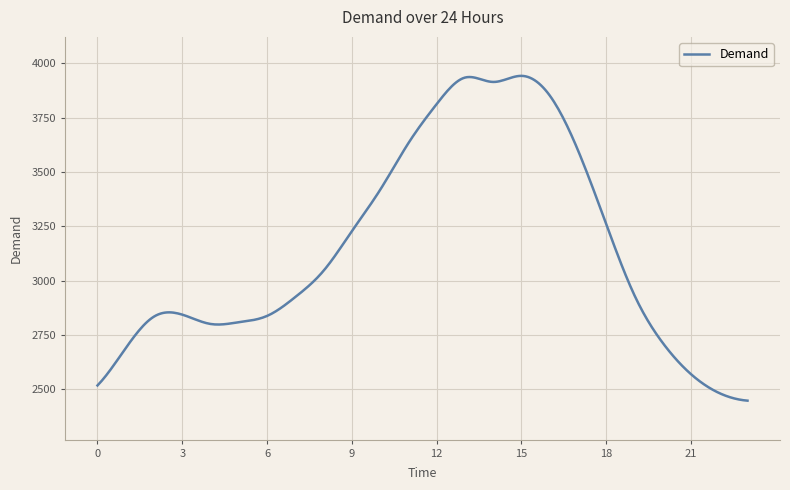

What is the minimum value shown in the chart?

2448.0